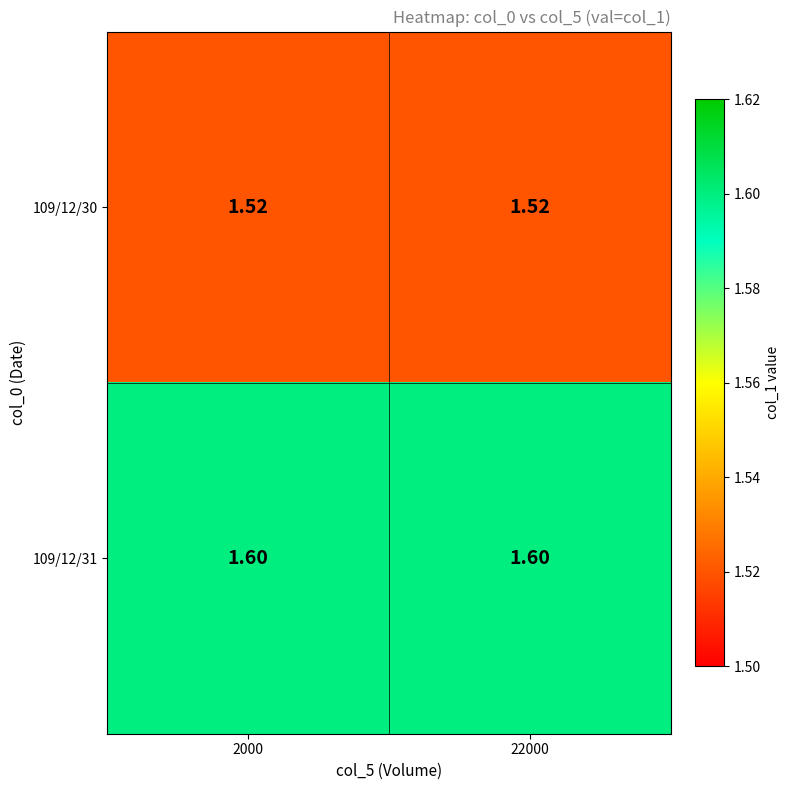

At how many categories does at least one series exceed 1?

2